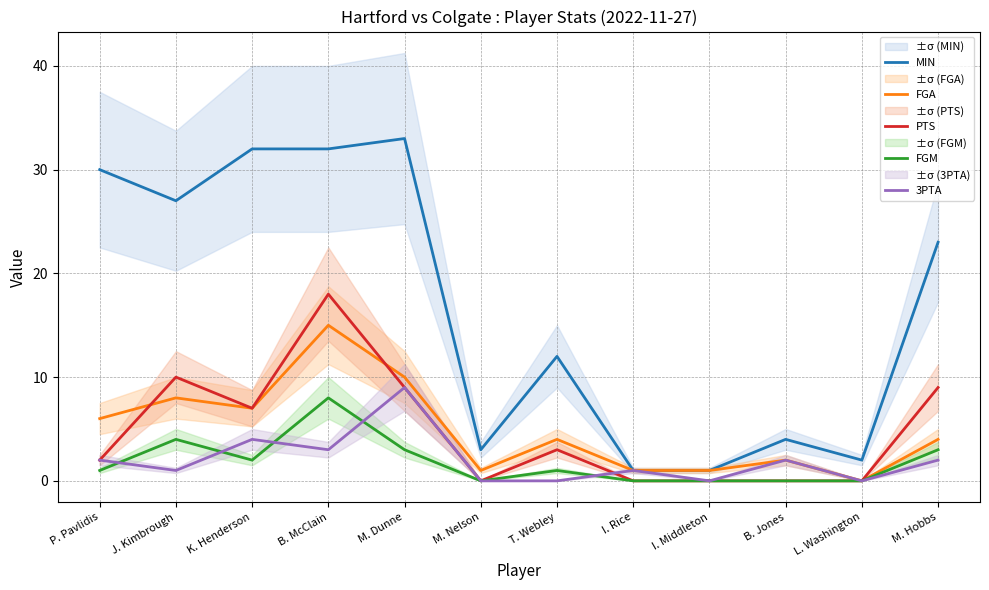

What is the label of the 5th point from the right?

I. Rice